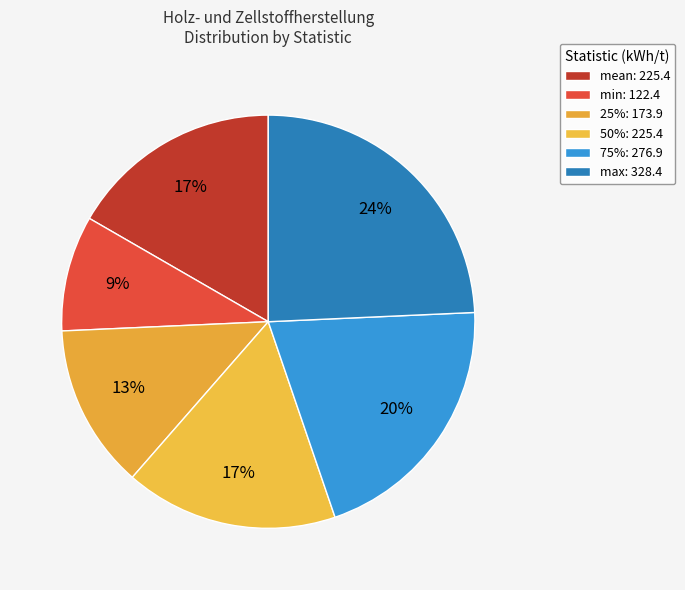

How many slices are in this pie chart?

6